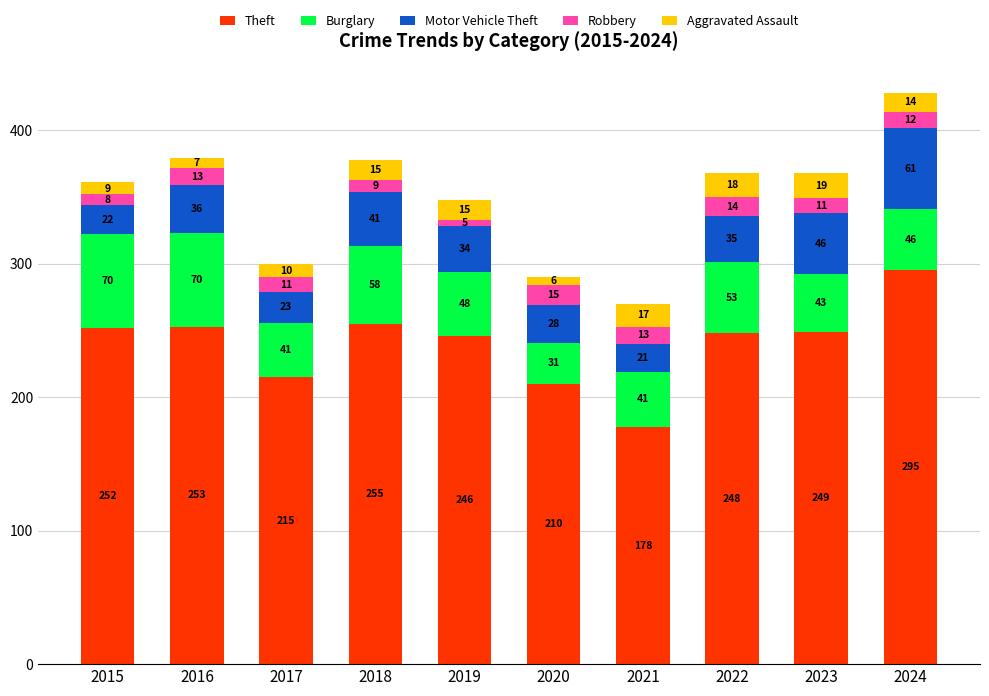

Reading left to right, what are the values for Theft?

2015=252	2016=253	2017=215	2018=255	2019=246	2020=210	2021=178	2022=248	2023=249	2024=295